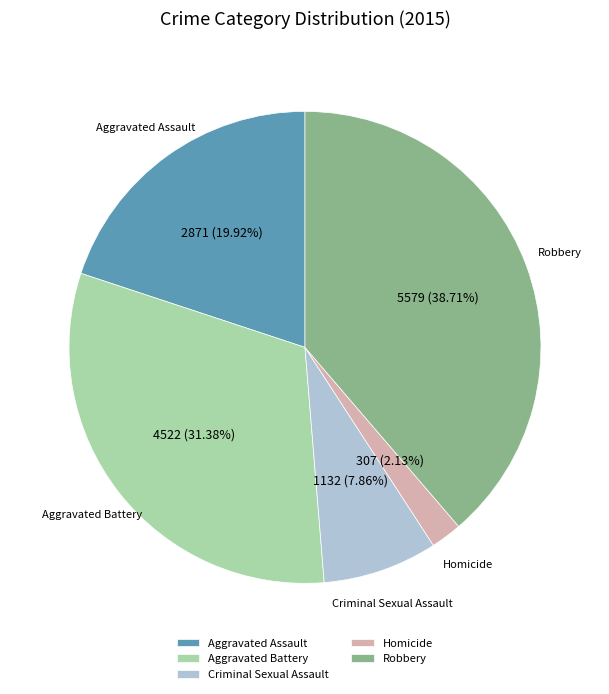

Which has a higher value, Aggravated Assault or Robbery?

Robbery